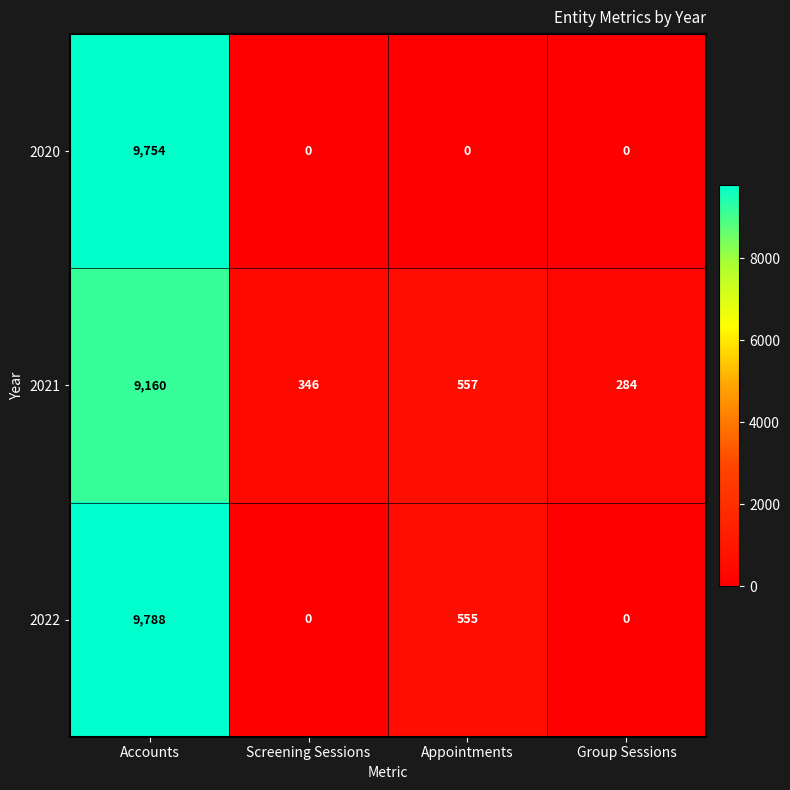

Where does the 2022 series first go above 555?

Accounts